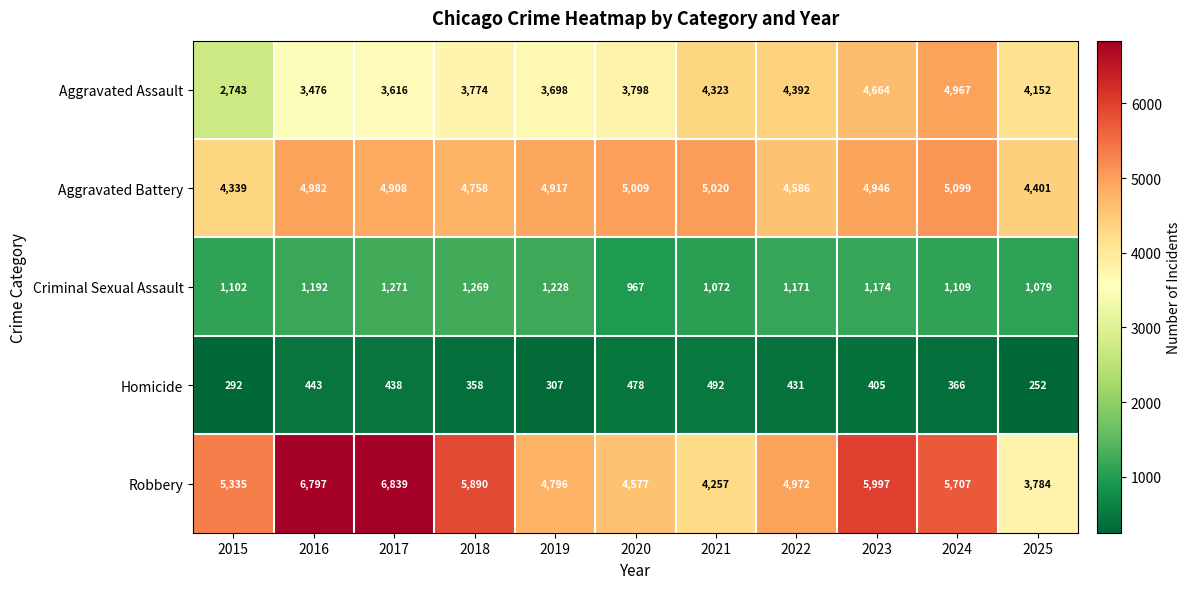

At how many categories does at least one series exceed 4774?

10